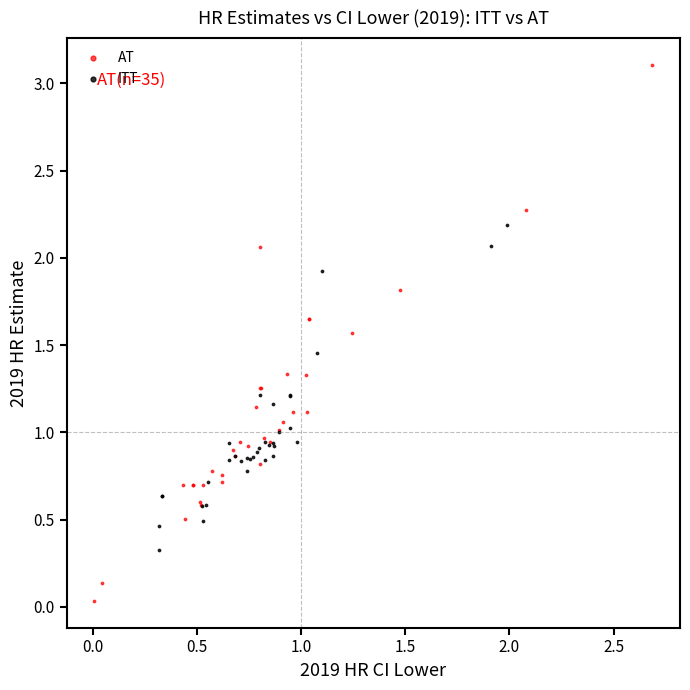

Which series contains the highest Y value?

AT